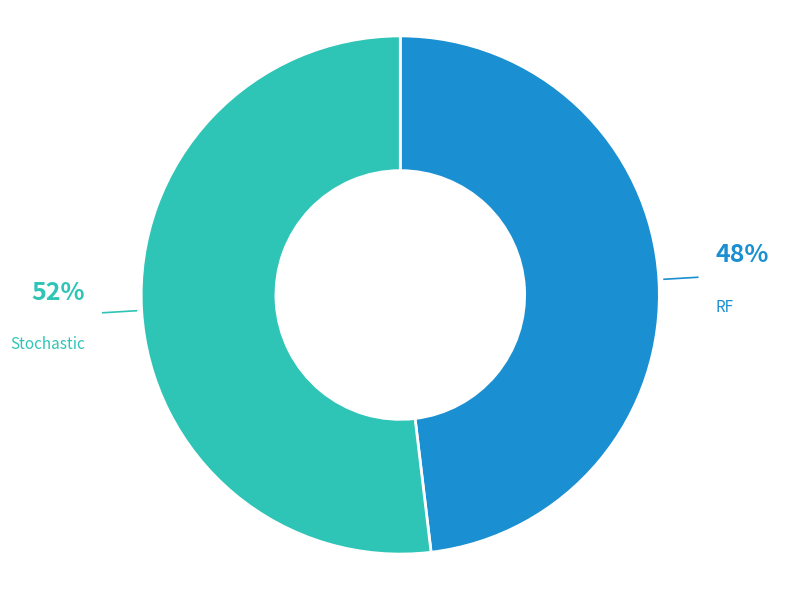

Is there a majority slice in this chart?

Yes